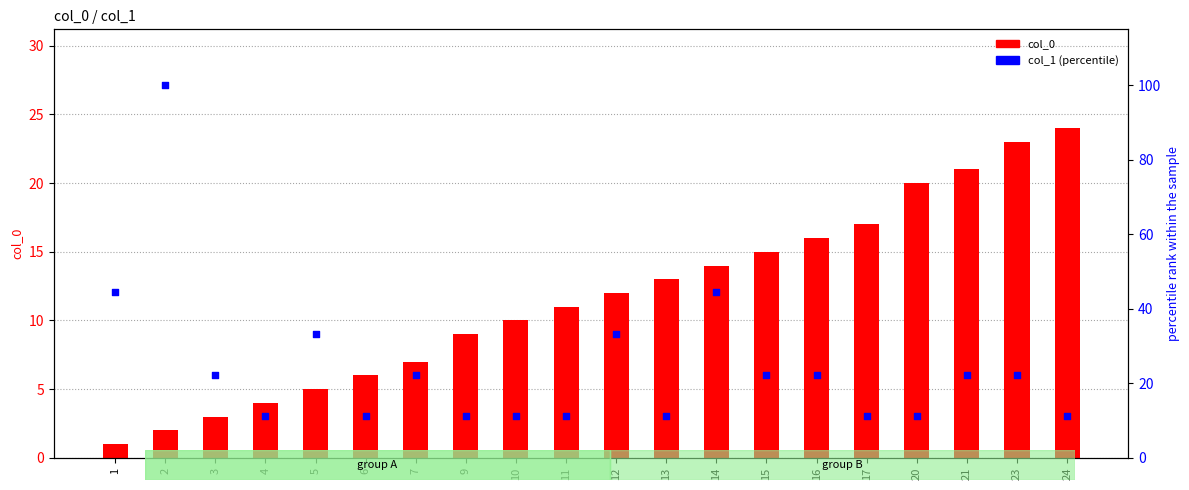

Which series has the largest total across all categories?

col_1 (percentile)